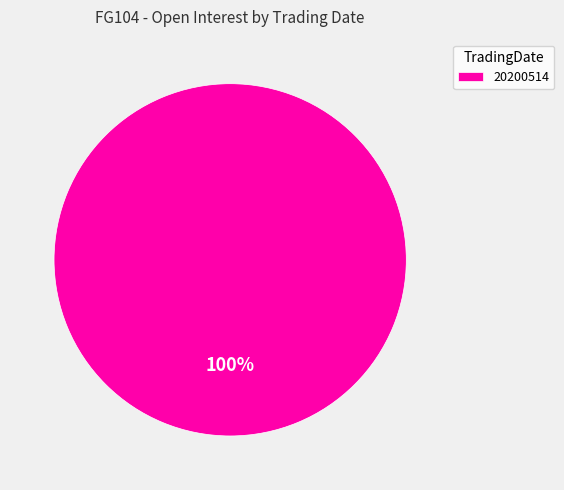

Count the number of slices in the pie.

1